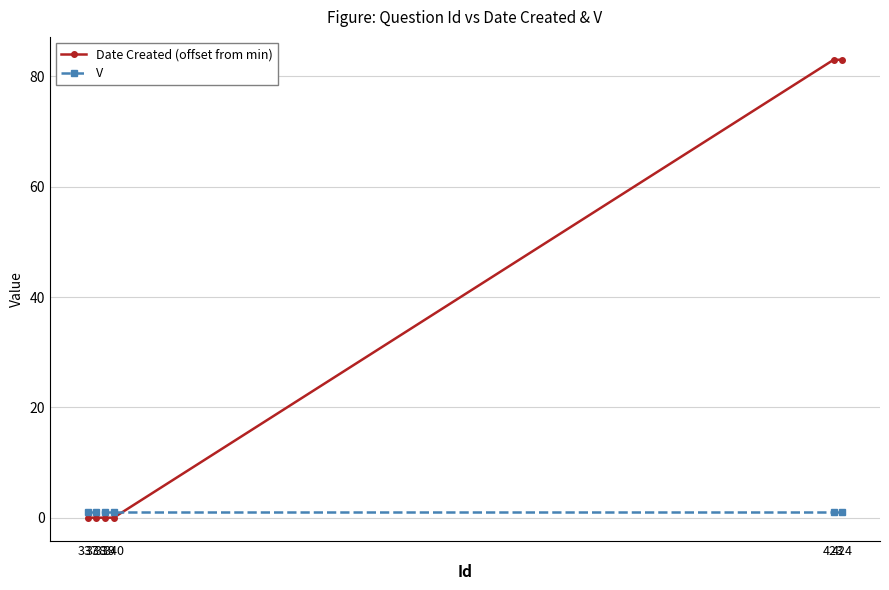

How many intersections are there between Date Created (offset from min) and V?

1